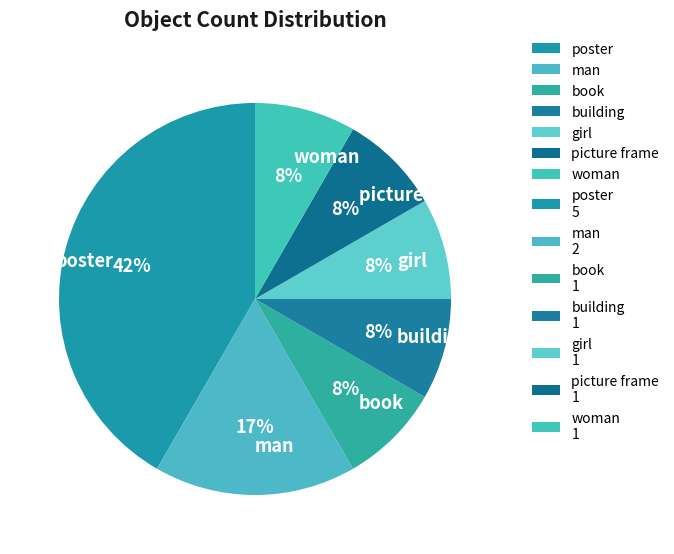

What is the ratio of the value at girl to the value at picture frame?

1.0